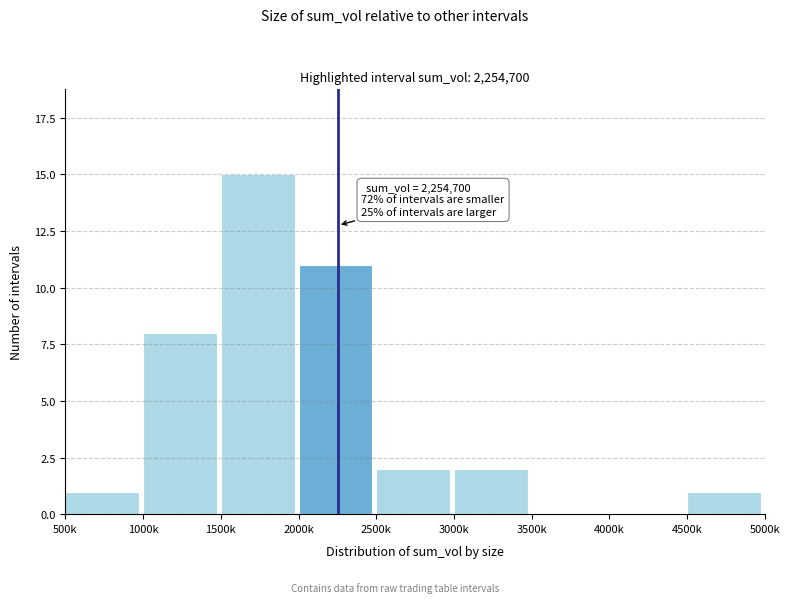

Reading left to right, transcribe all the data shown in this chart.

500k=1	1000k=8	1500k=15	2000k=11	2500k=2	3000k=2	3500k=0	4000k=0	4500k=1